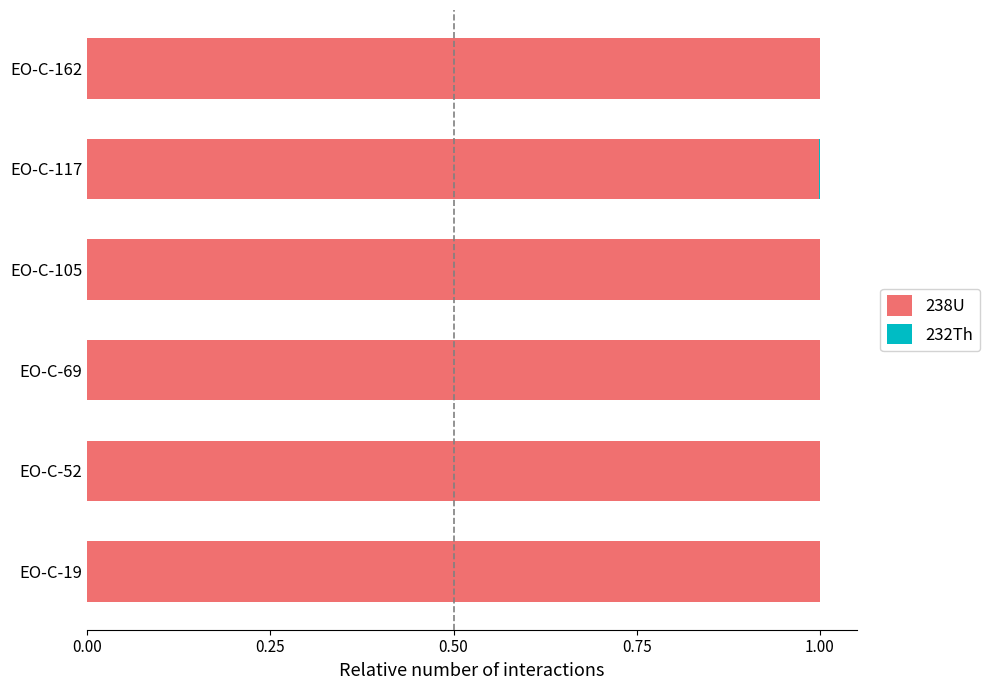

The 238U series shows 0.5 at EO-C-69. True or false?

False